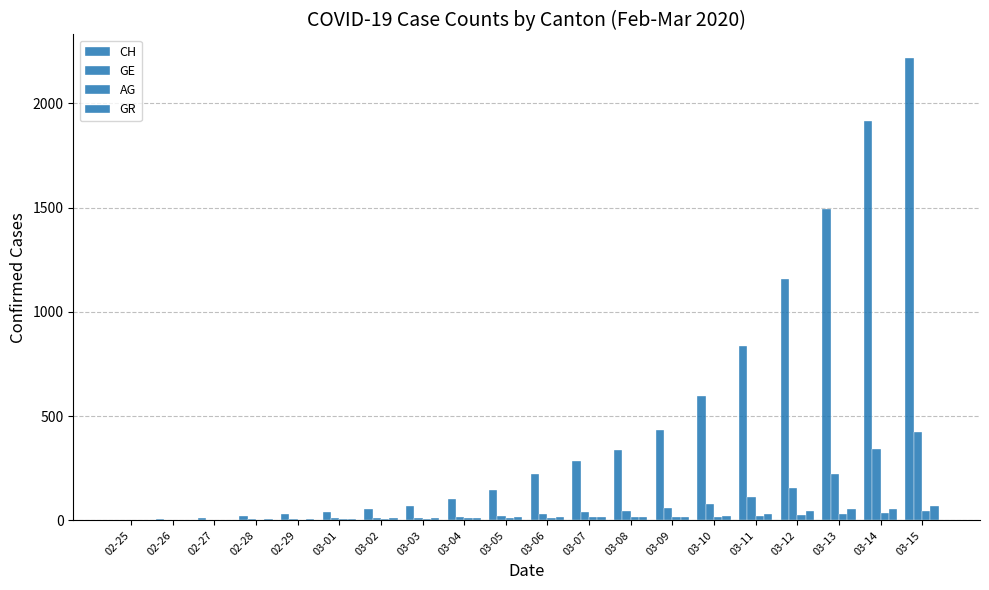

Which series has the largest range (max minus min)?

CH